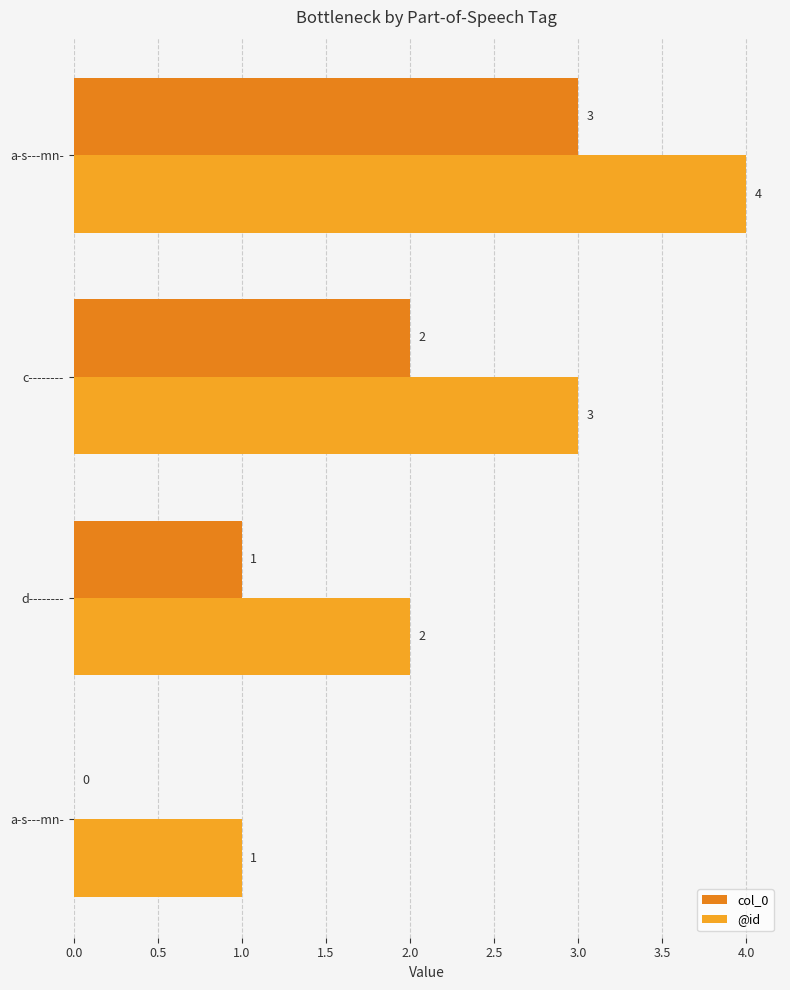

How many distinct data groups are displayed?

2